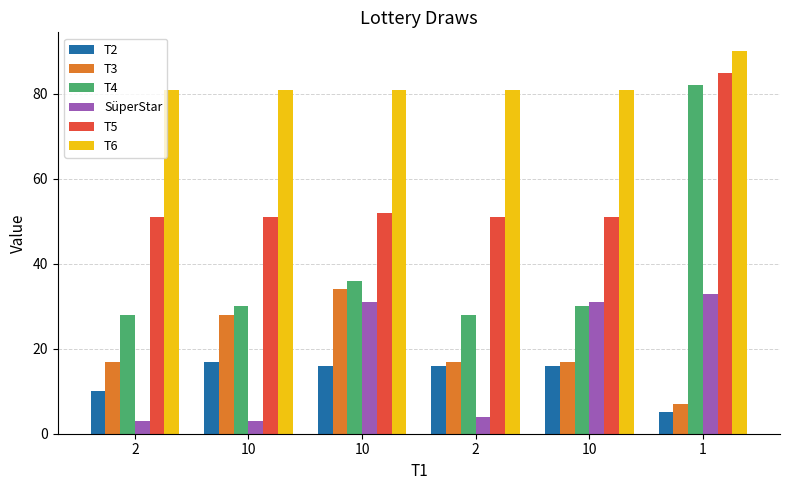

How many bars are there in total?

36